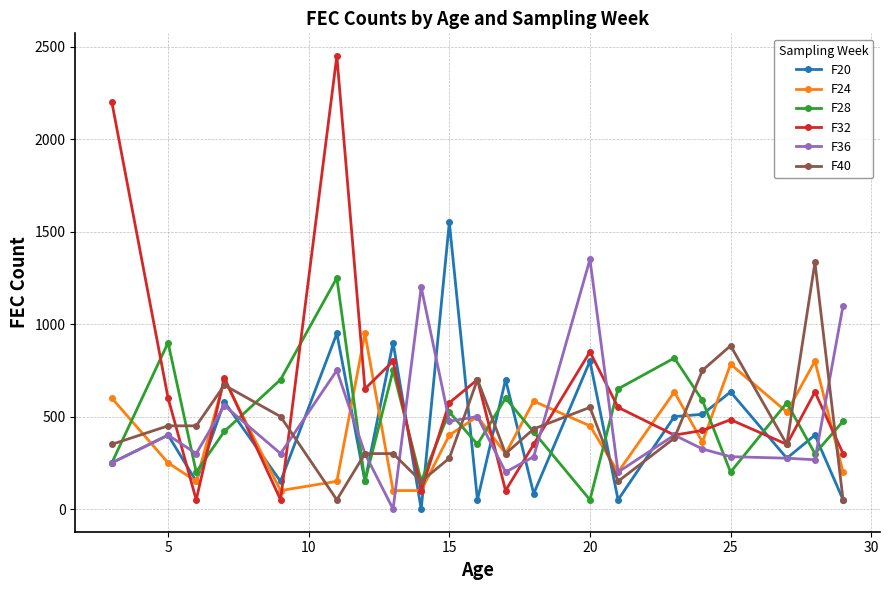

In F24, how many points are higher than both neighbors (excluding endpoints)?

7